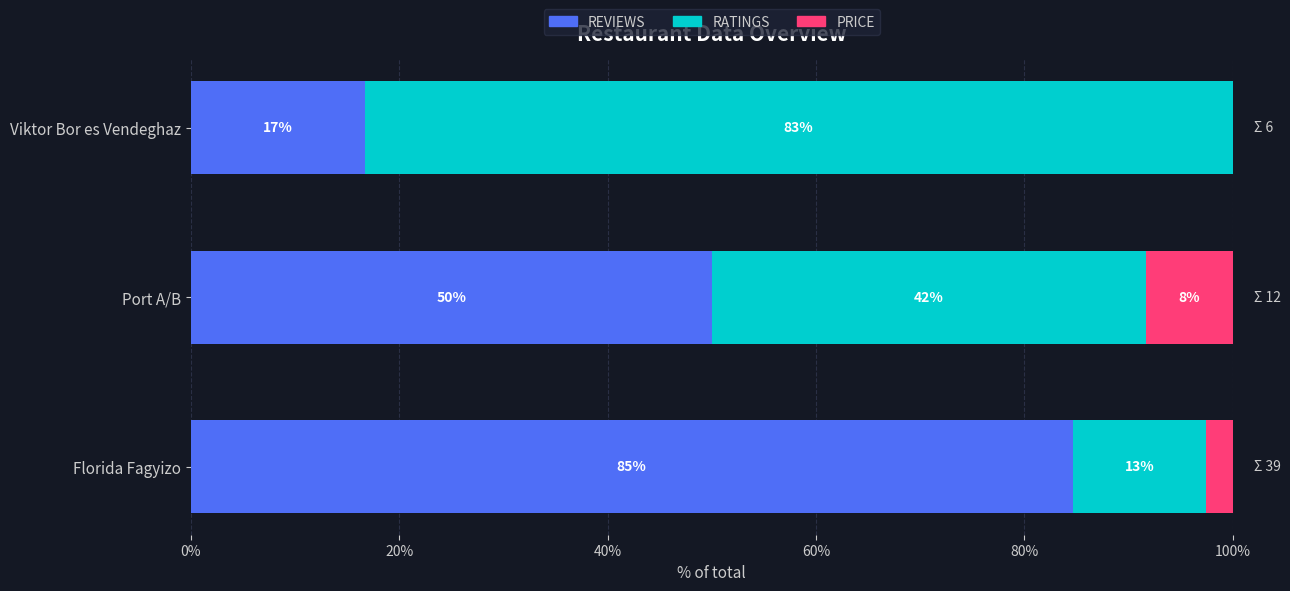

What are all the series names shown in the legend?

REVIEWS, RATINGS, PRICE